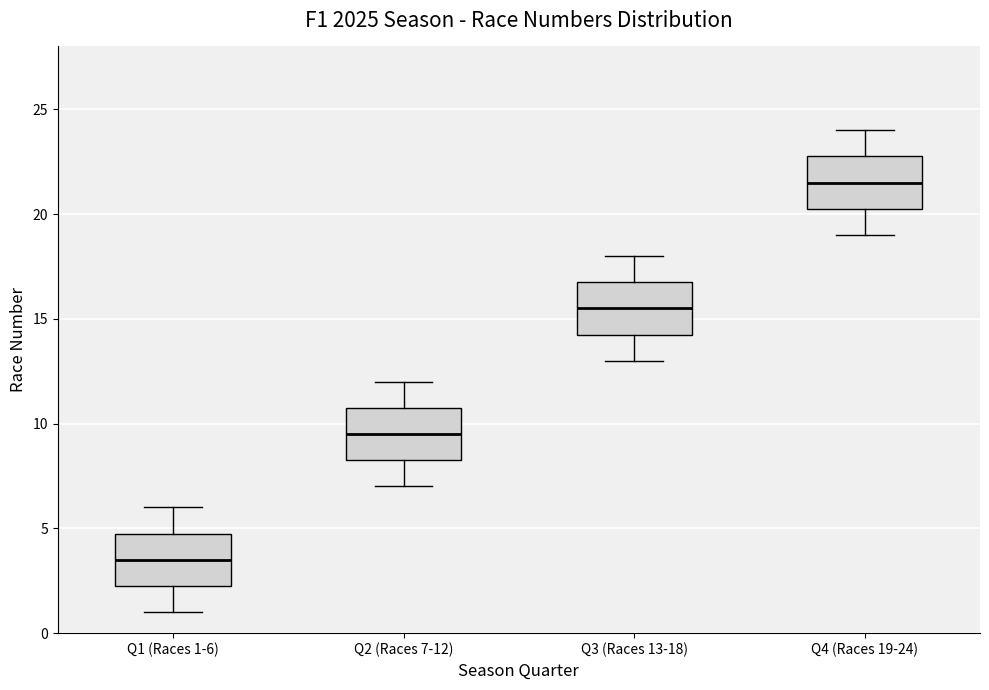

Reading left to right, transcribe this box plot: for each box, give where its median line is, the range the box spans, and where its two whiskers end, as read against the y-axis. The values are not printed on the chart, so give them approximately, as read against the axis.

Q1 (Races 1-6): median 3.5, box 2.5 to 5.0, whiskers 1.0 to 6.0
Q2 (Races 7-12): median 9.5, box 8.5 to 11.0, whiskers 7.0 to 12.0
Q3 (Races 13-18): median 15.5, box 14.5 to 17.0, whiskers 13.0 to 18.0
Q4 (Races 19-24): median 21.5, box 20.5 to 23.0, whiskers 19.0 to 24.0